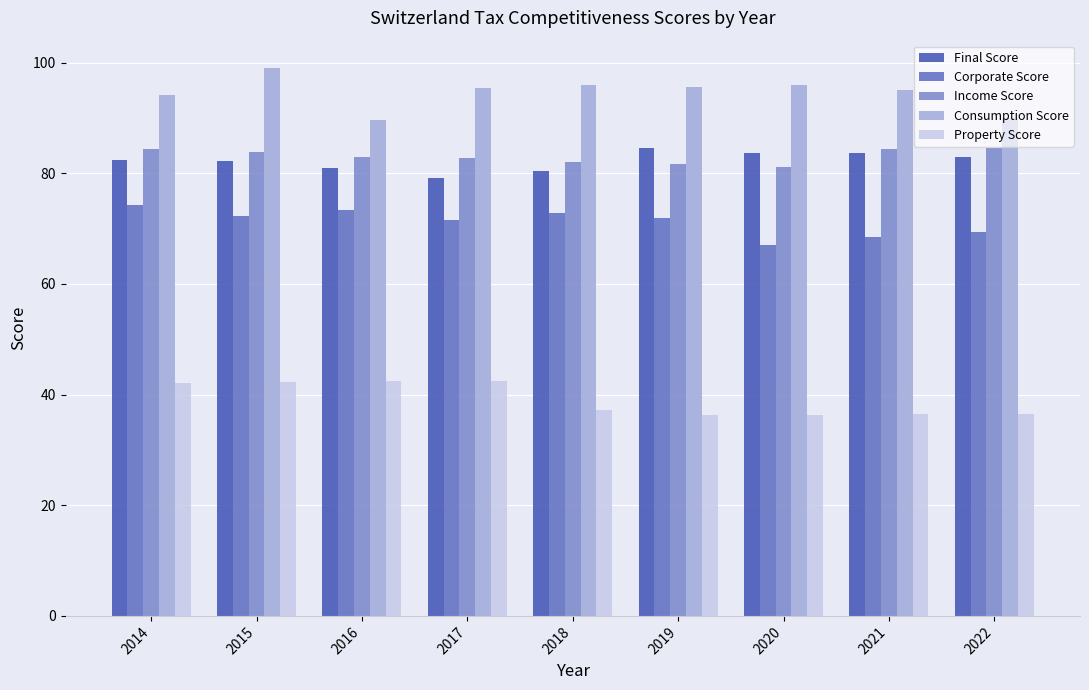

Count the number of data series in this chart.

5